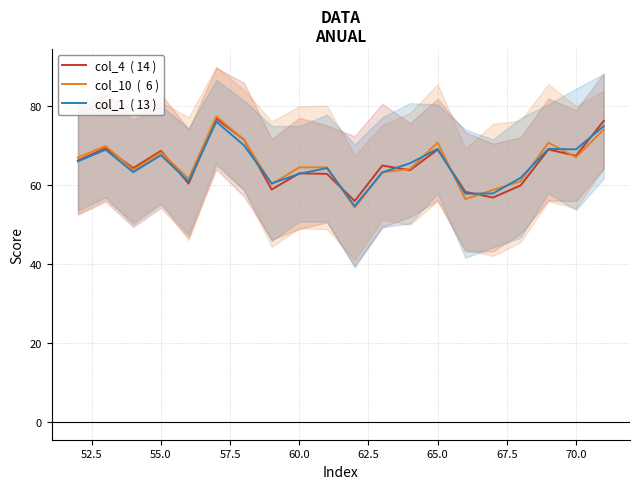

True or false: col_1  ( 13 ) and col_4  ( 14 ) cross at least once.

True